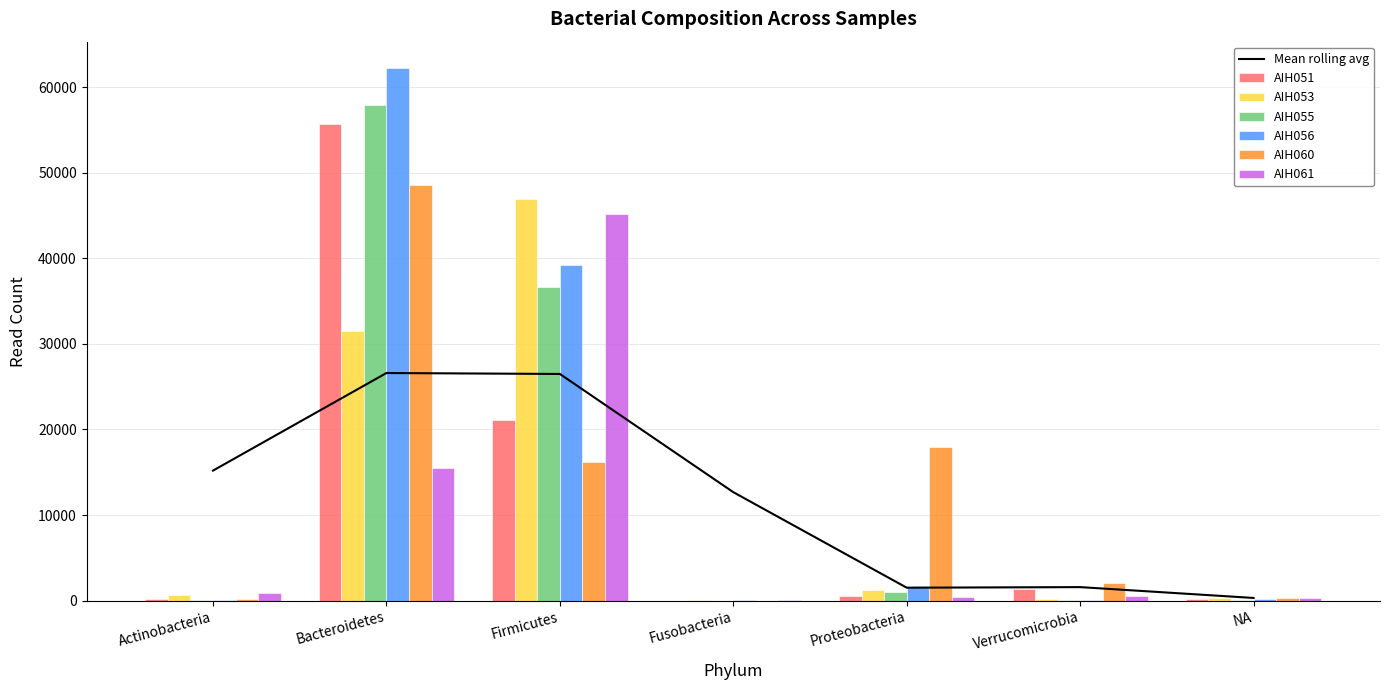

Which series has the largest range (max minus min)?

AIH056